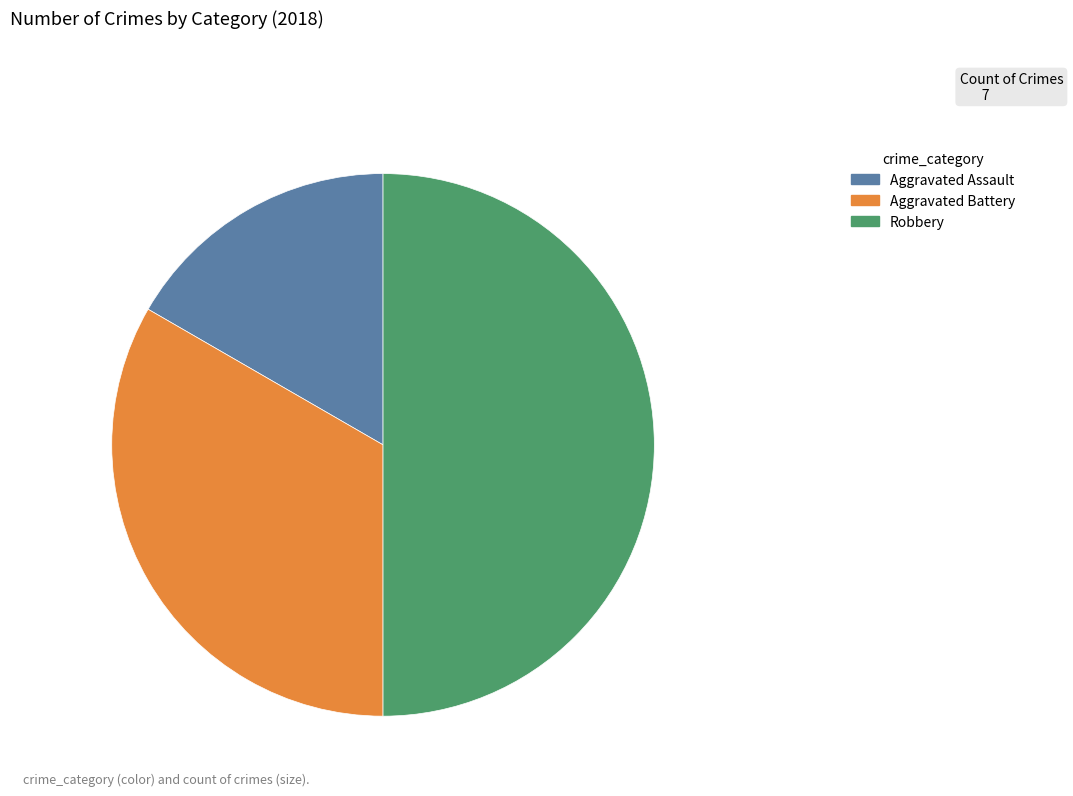

True or false: Robbery accounts for 64% of the total.

False